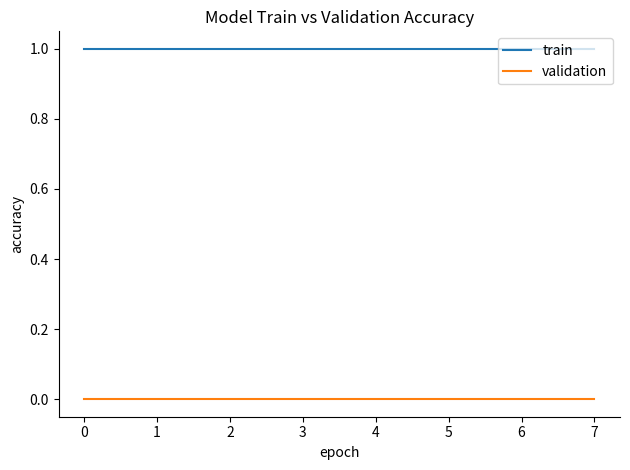

The train series shows 2 at 2. True or false?

False